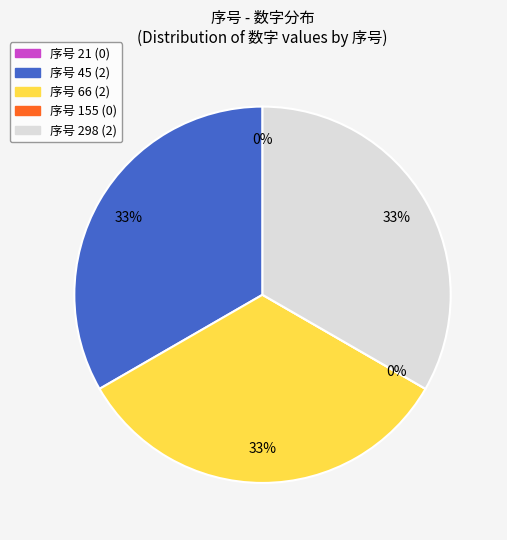

Do 45 and 155 together represent more than half of the pie?

No